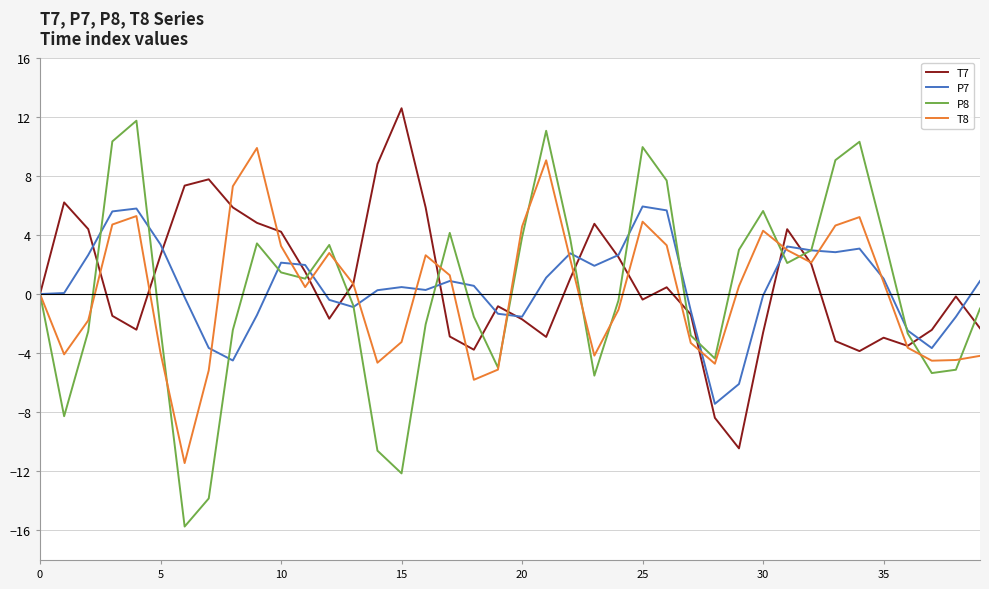

How many lines are shown in the chart?

4